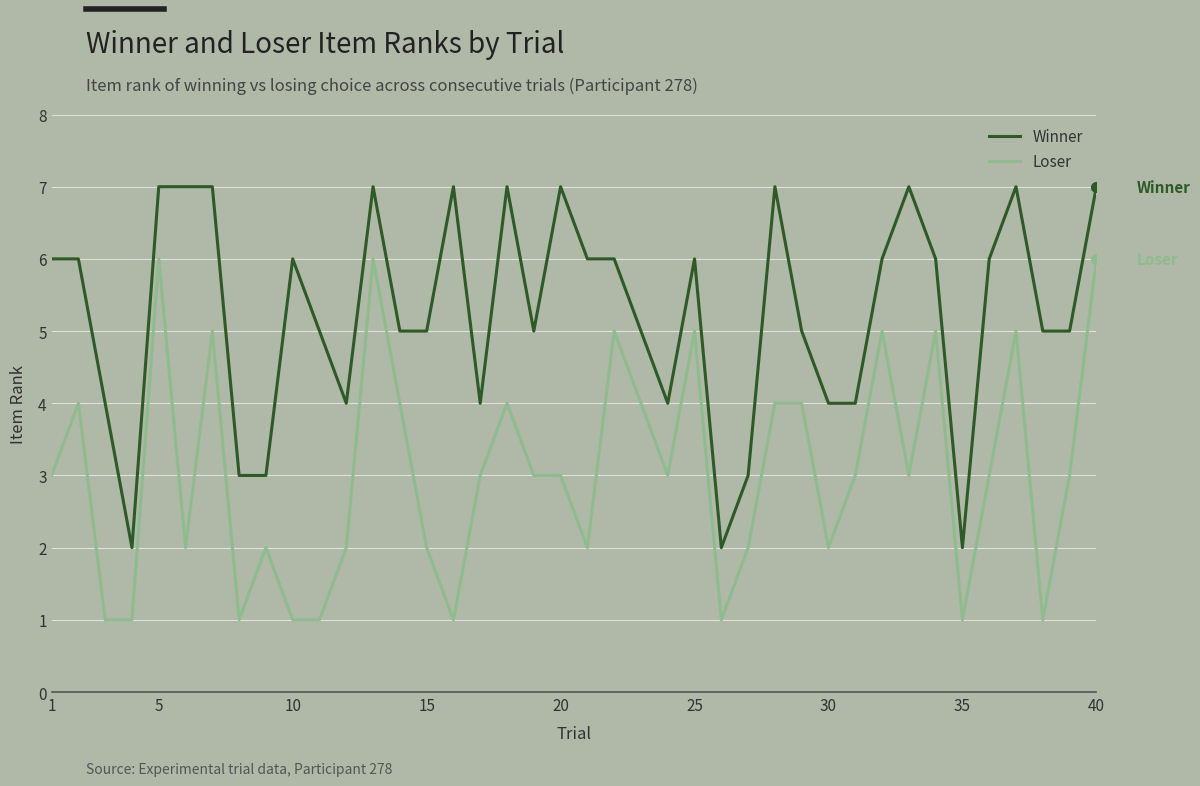

Rank the series by their maximum value, from highest to lowest.

Winner, Loser